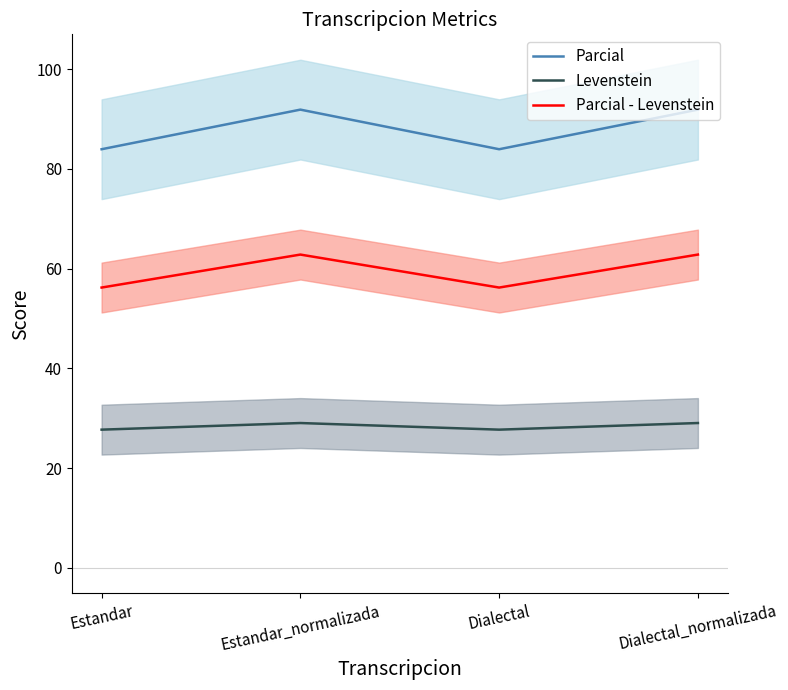

Rank the series by their average value, from highest to lowest.

Parcial, Parcial - Levenstein, Levenstein